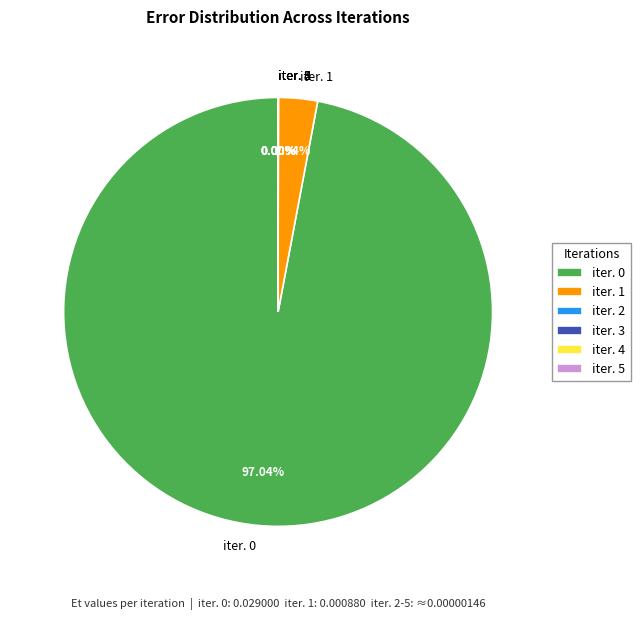

Does iter. 0 account for over 50% of the chart?

Yes